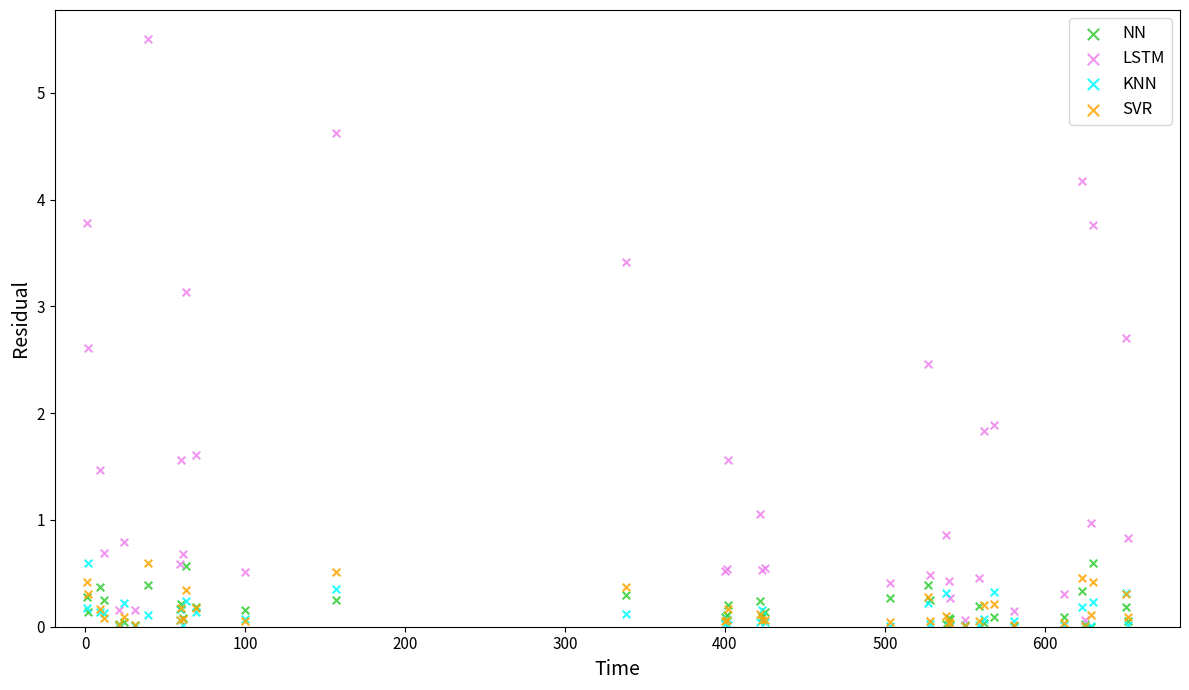

Across all series, what Y value is closest to 2?

1.9